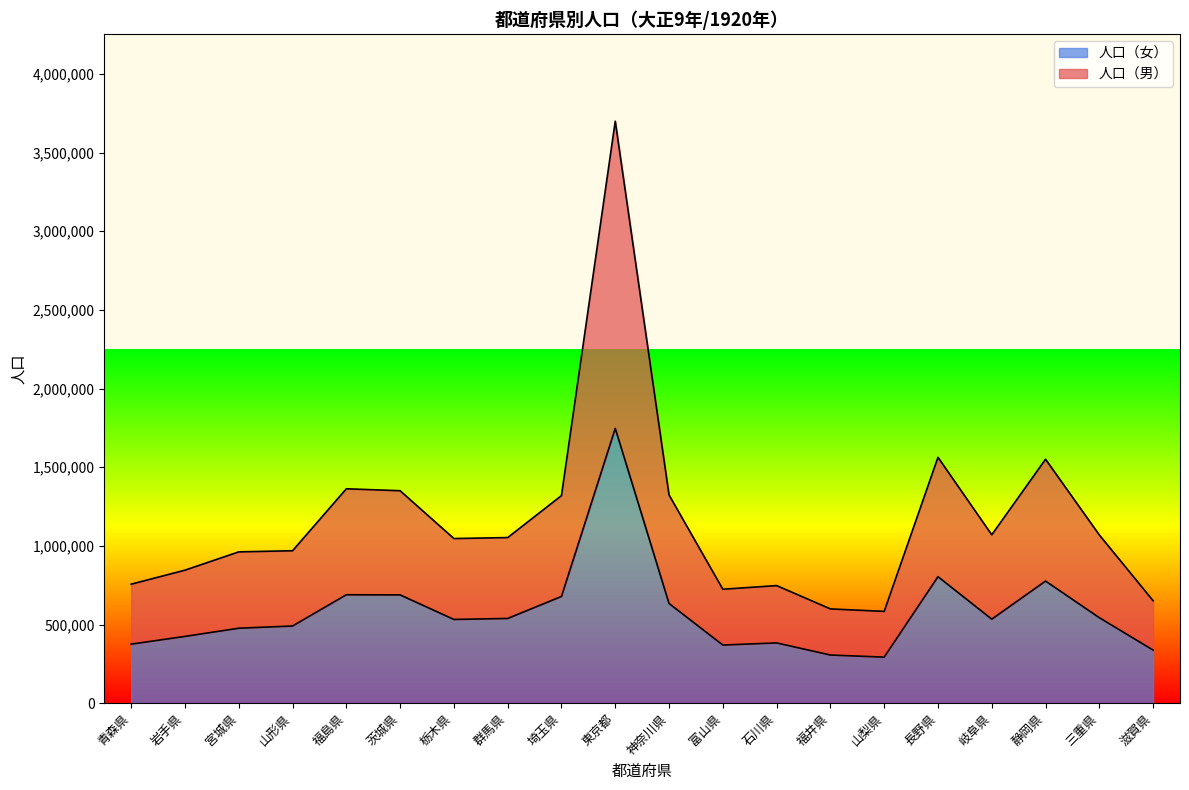

Read the 人口（女） value at 東京都, to the nearest 50.

1746450